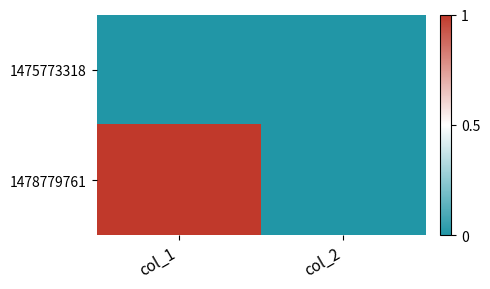

Which series has the largest range (max minus min)?

1478779761